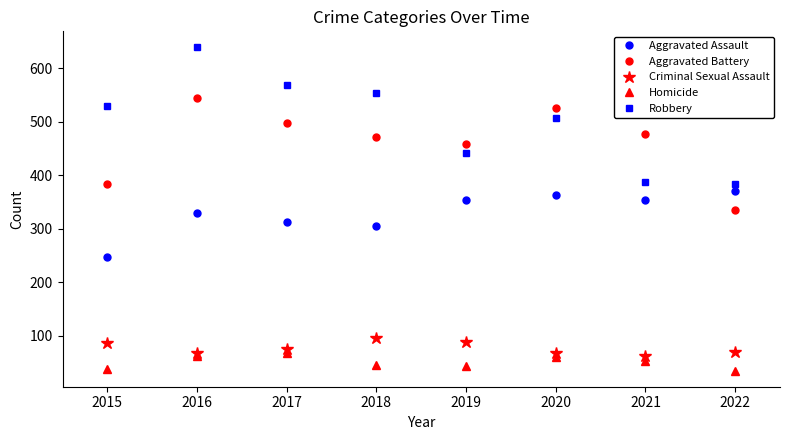

What is the lowest value of the Aggravated Assault series?

247